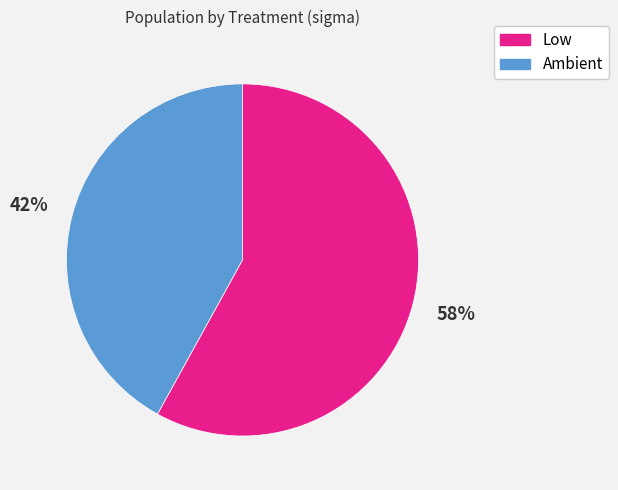

Is there a majority slice in this chart?

Yes